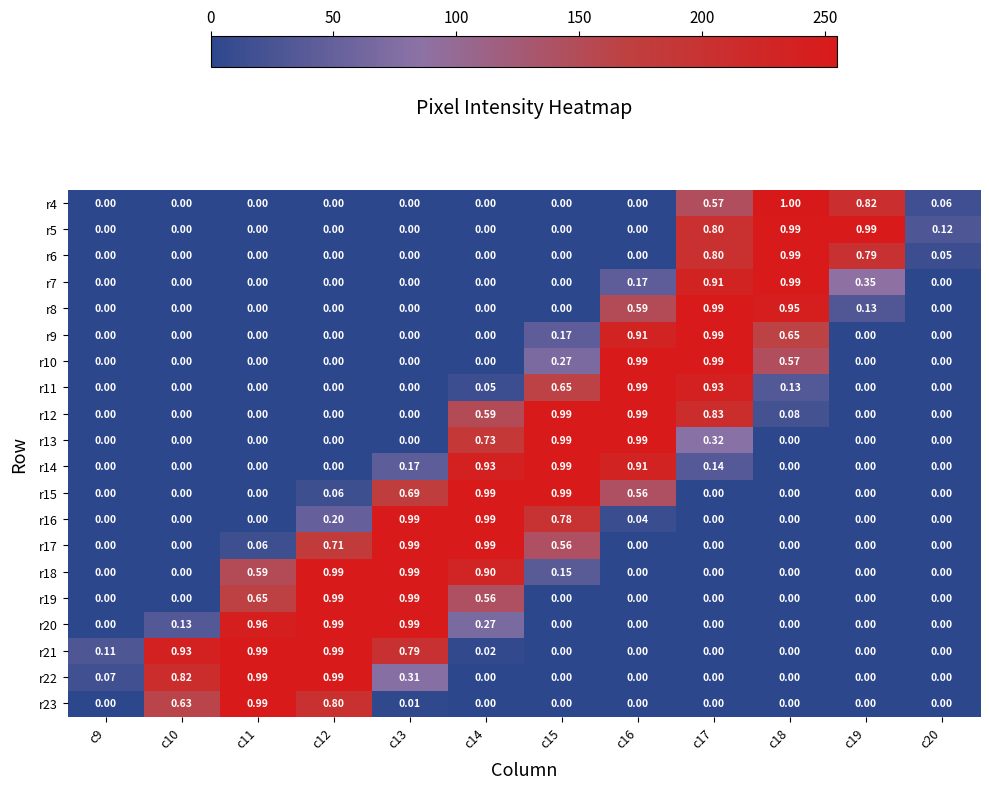

Between c19 and c20, which is larger?

c19